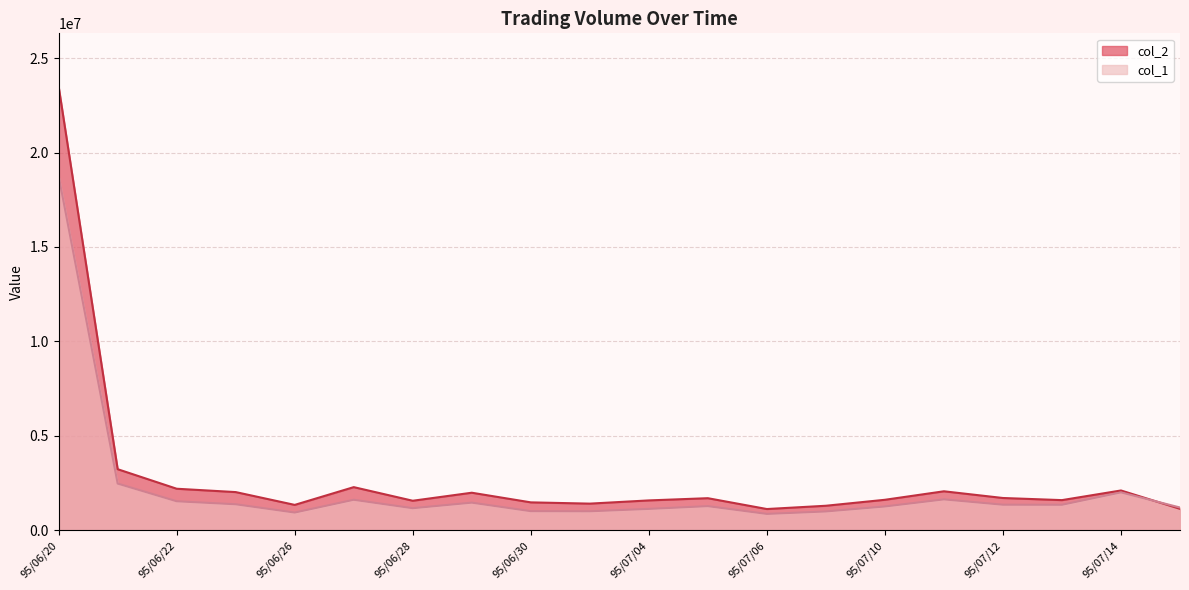

At which label does col_1 first exceed 1353000?

95/06/20